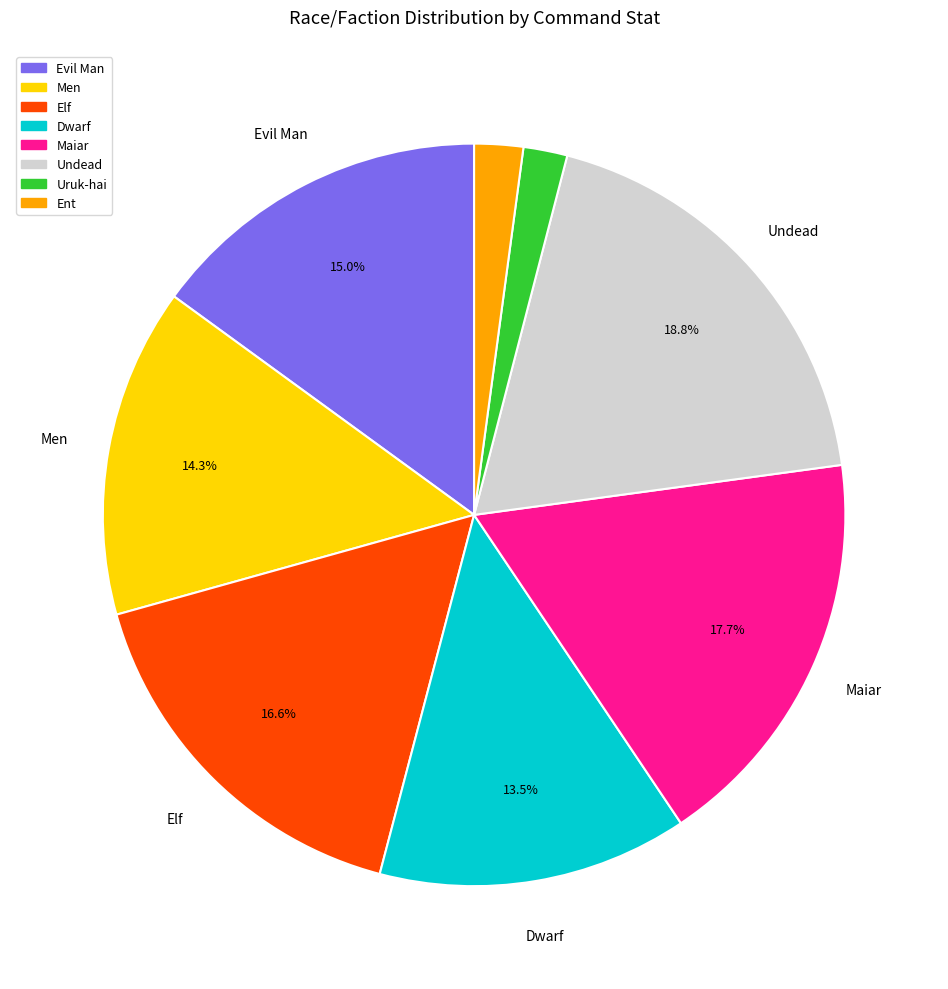

Does Uruk-hai represent more than half of the total?

No